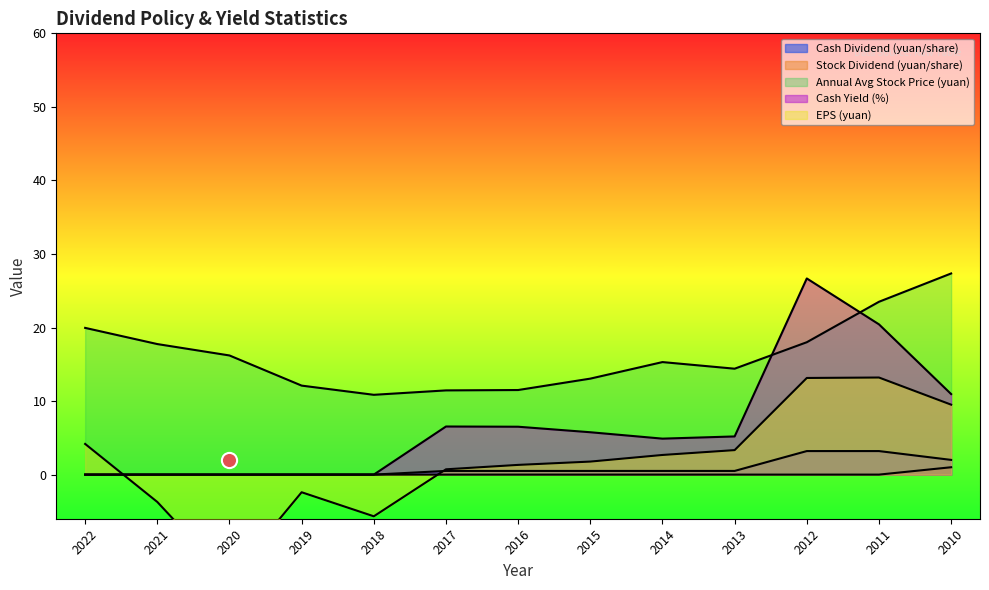

At how many categories does at least one series exceed 19?

4